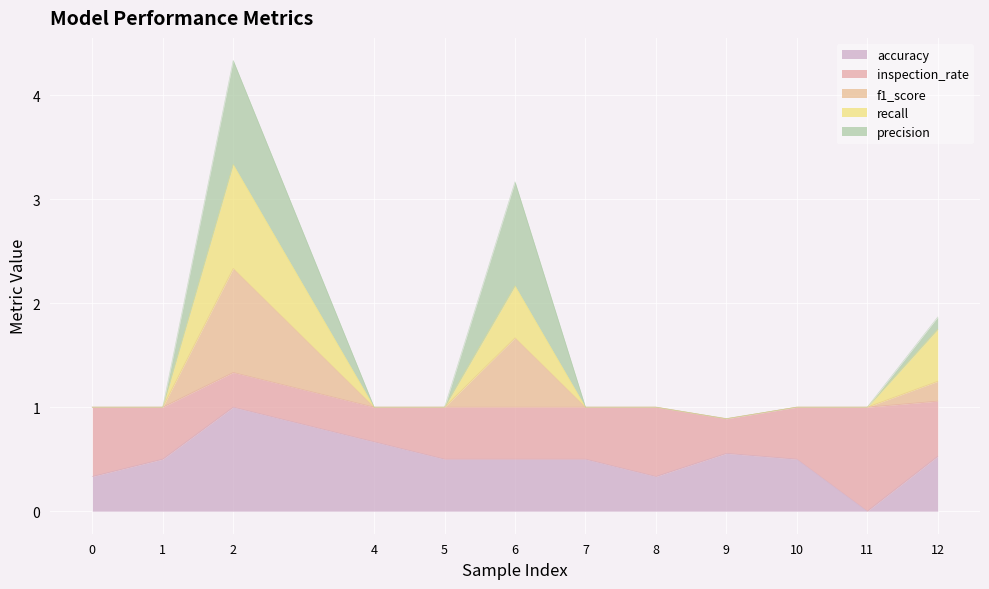

Is it true that recall equals 1.7 at 12?

True